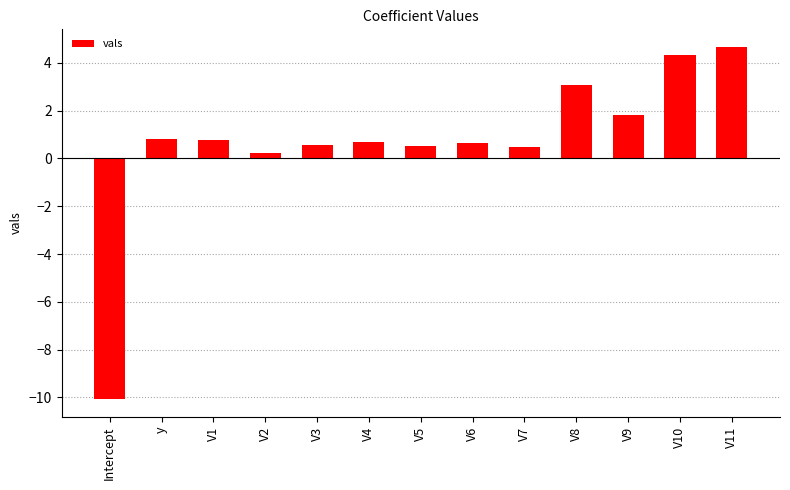

What is the value of the 5th bar from the left?

0.6